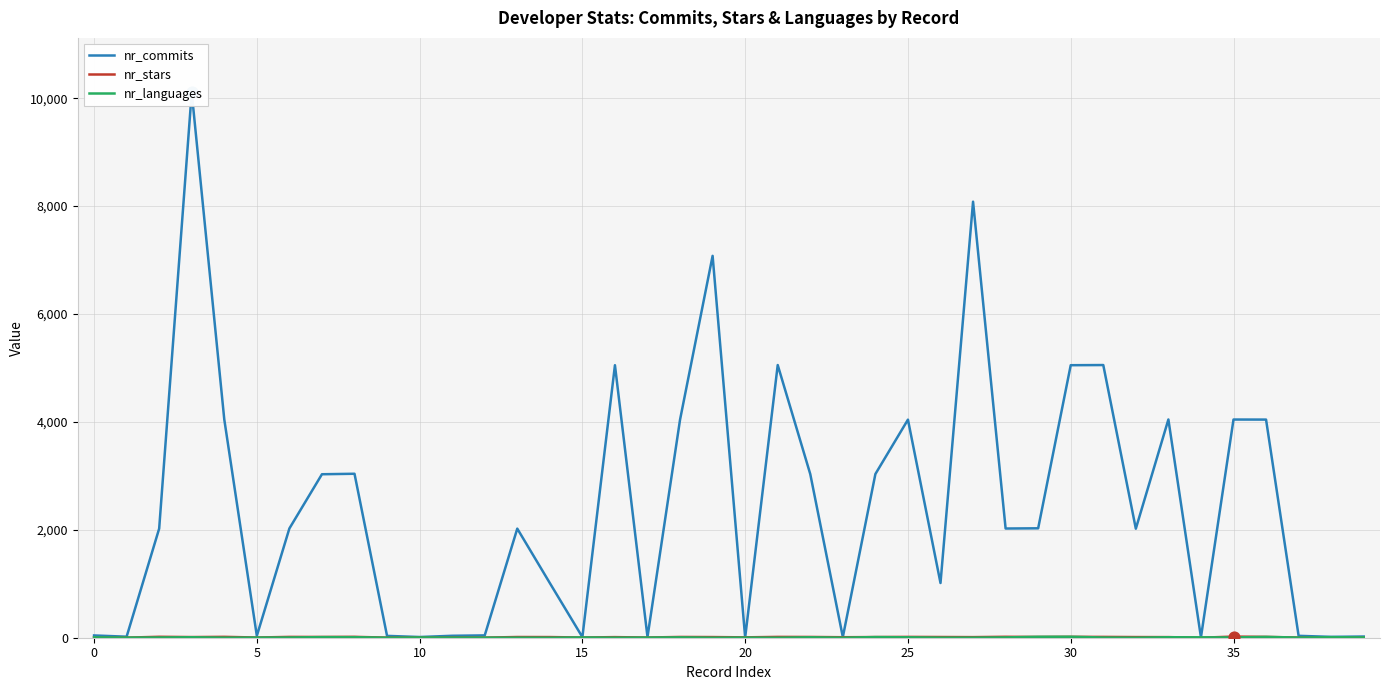

Which series contains the highest Y value?

nr_commits